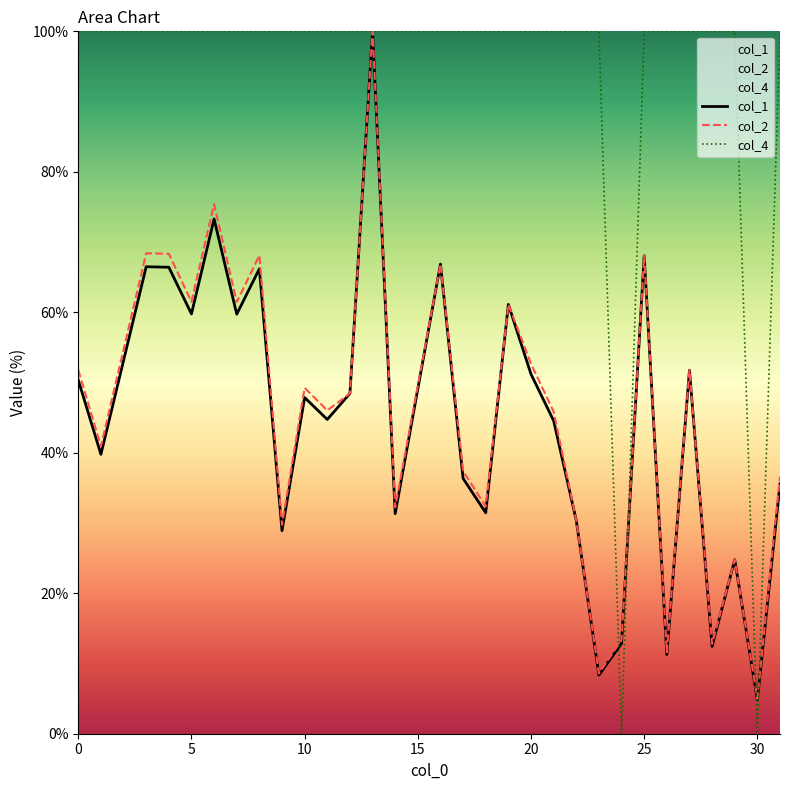

The col_1 series shows 51.2 at 20. True or false?

True